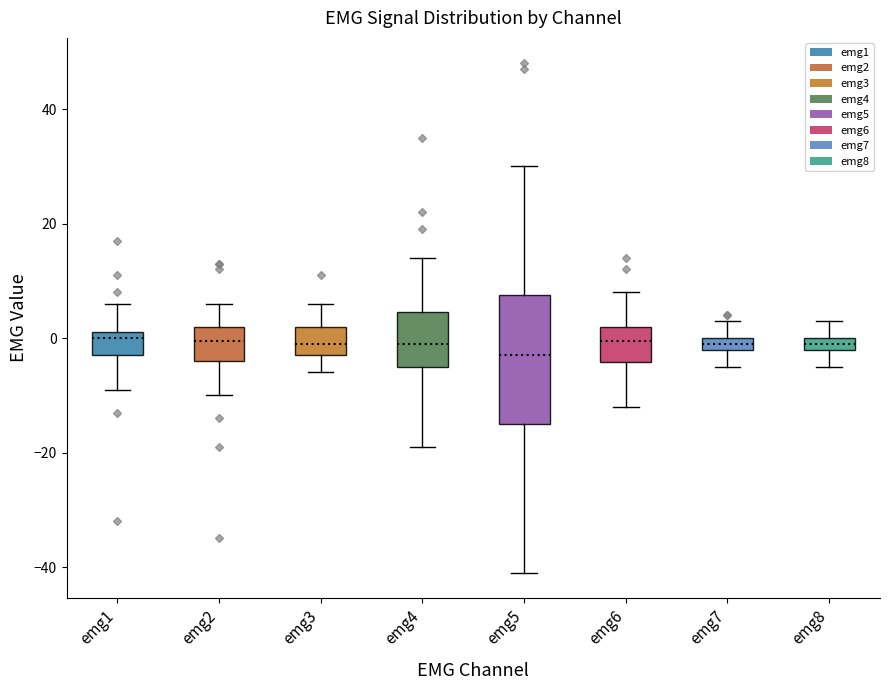

Which box is the tallest, from its lower edge to its upper edge?

emg5